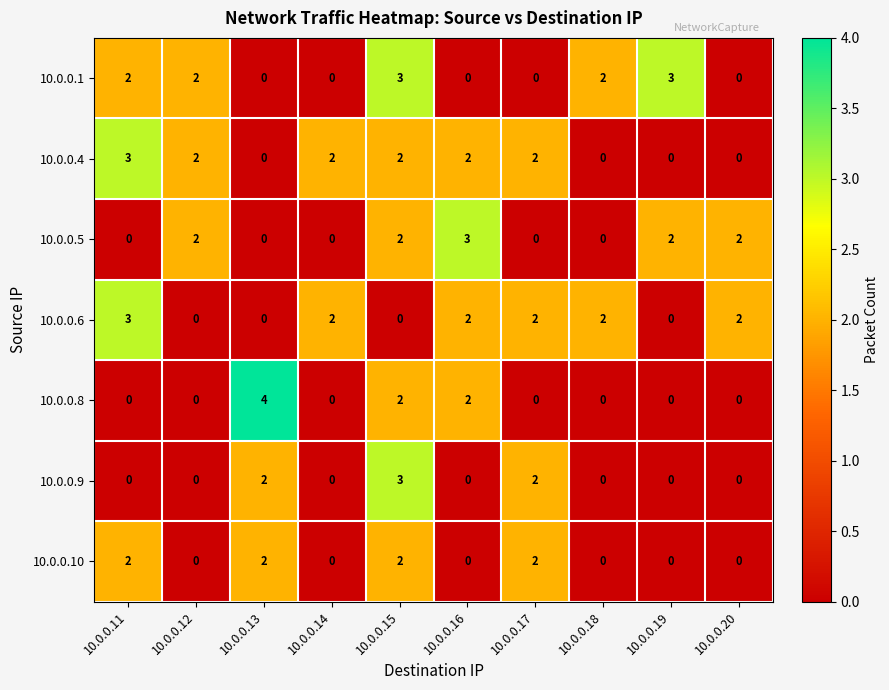

At how many categories does at least one series exceed 0?

10